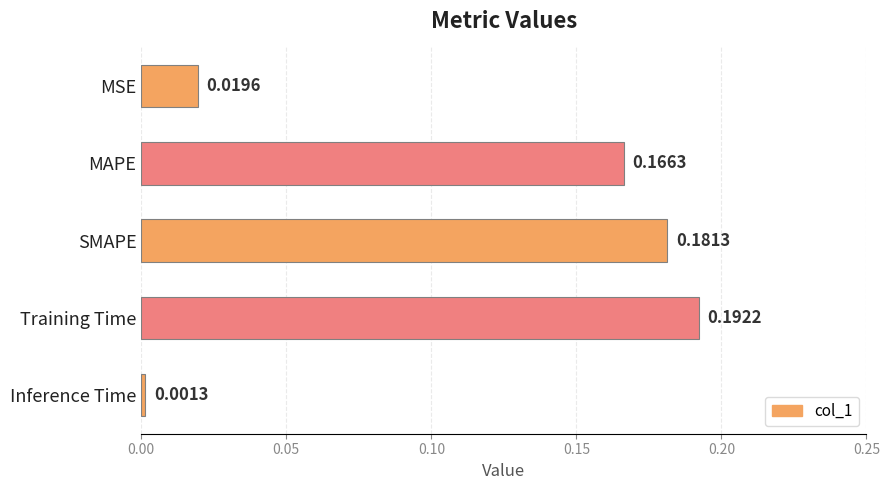

What is the average value?

0.1